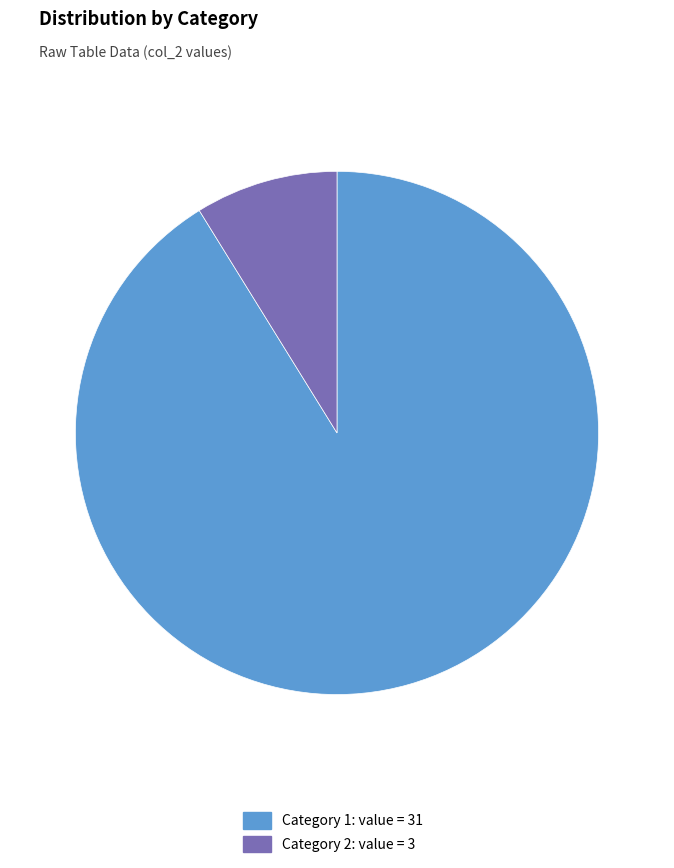

How many segments does this pie chart have?

2